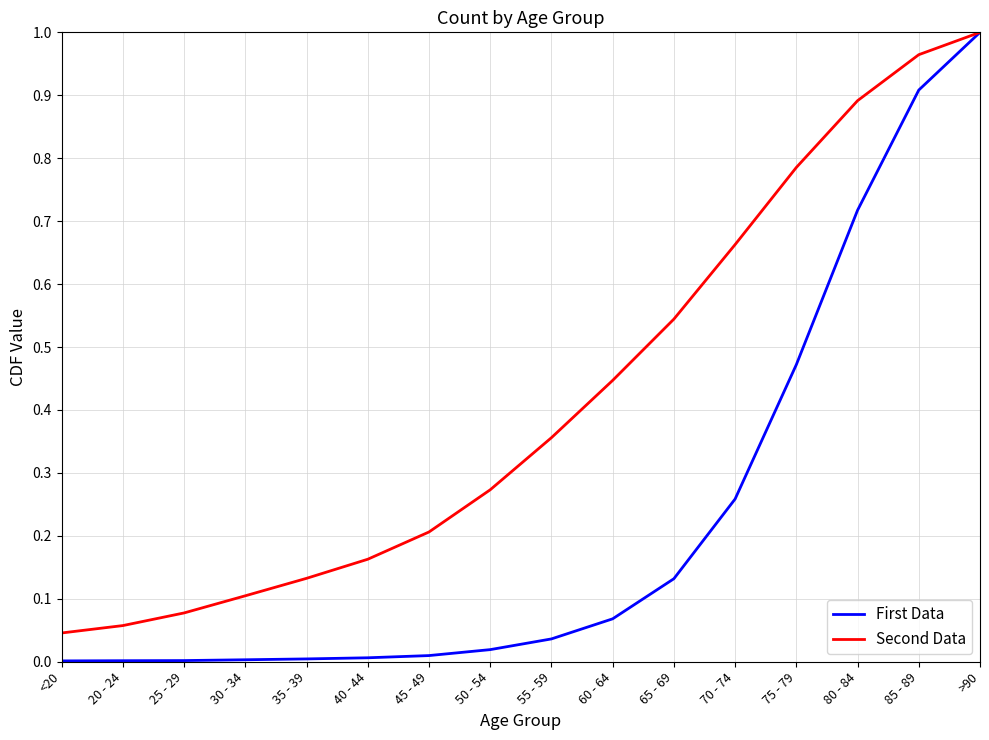

Between 25 - 29 and 75 - 79, which series saw the biggest shift?

Second Data